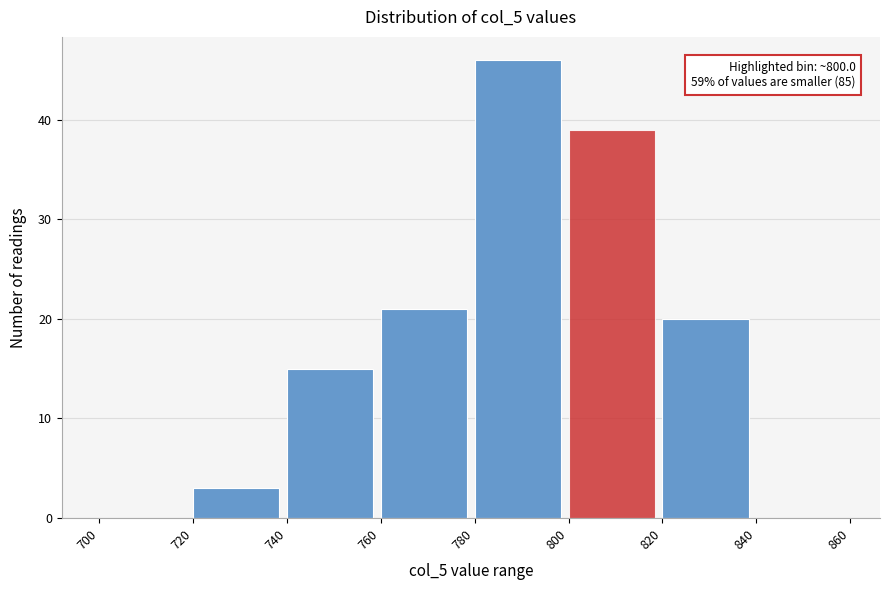

Which range on the x-axis has the tallest bar?

780 to 800